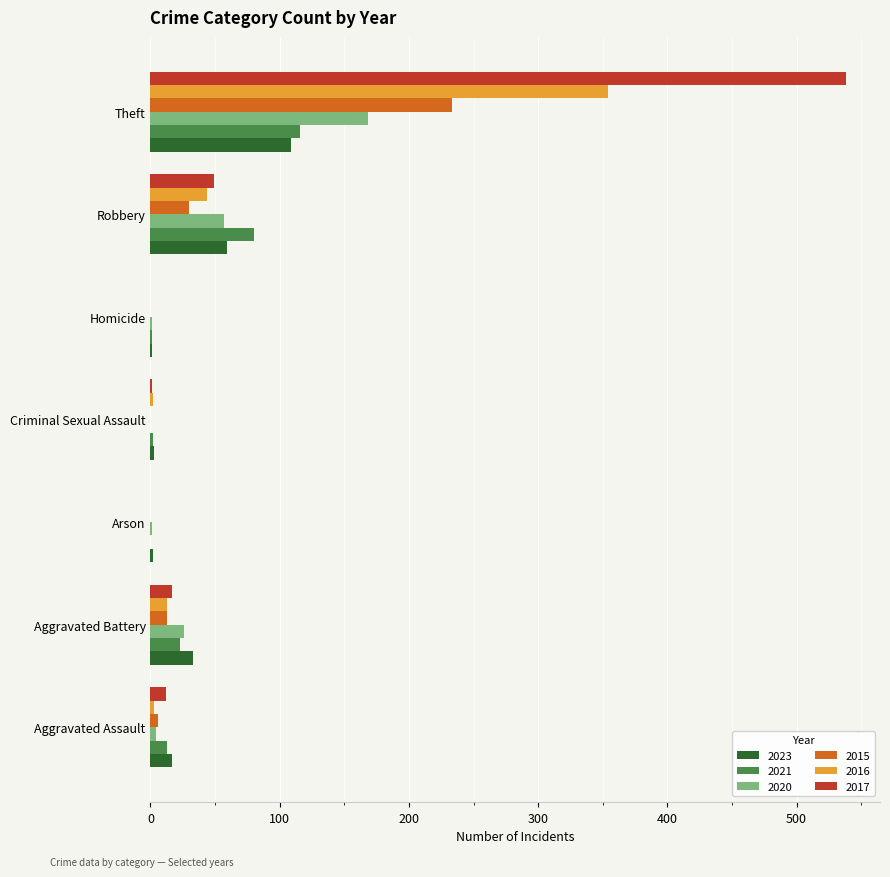

What is the average value of the 2021 series?

34